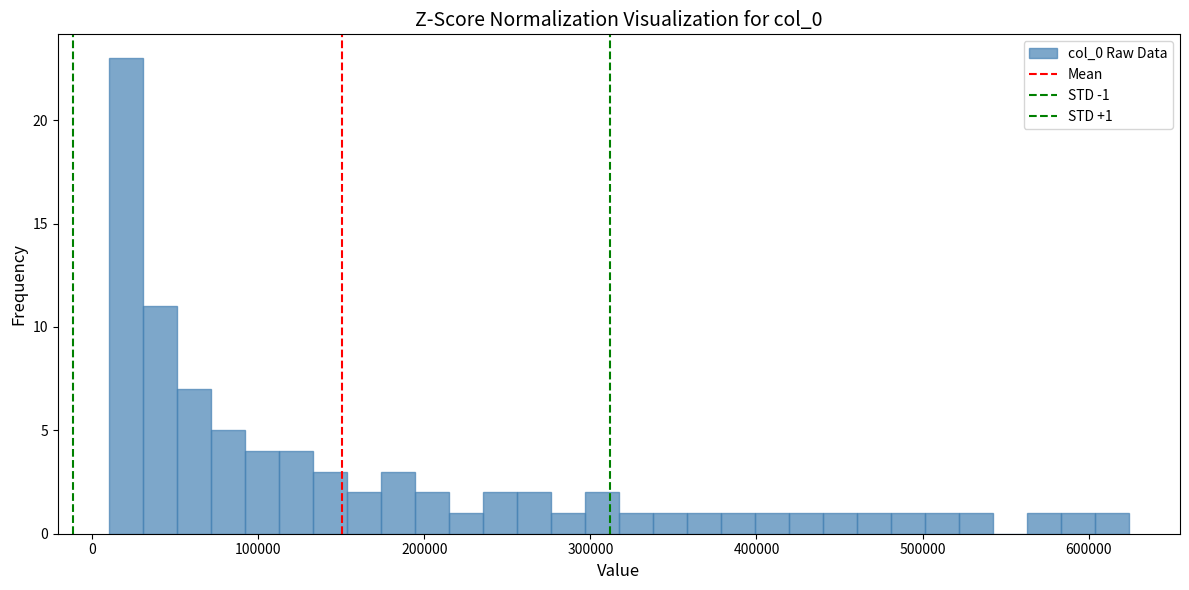

Read against the x-axis, roughly where is the centre of the tallest bar?

20000